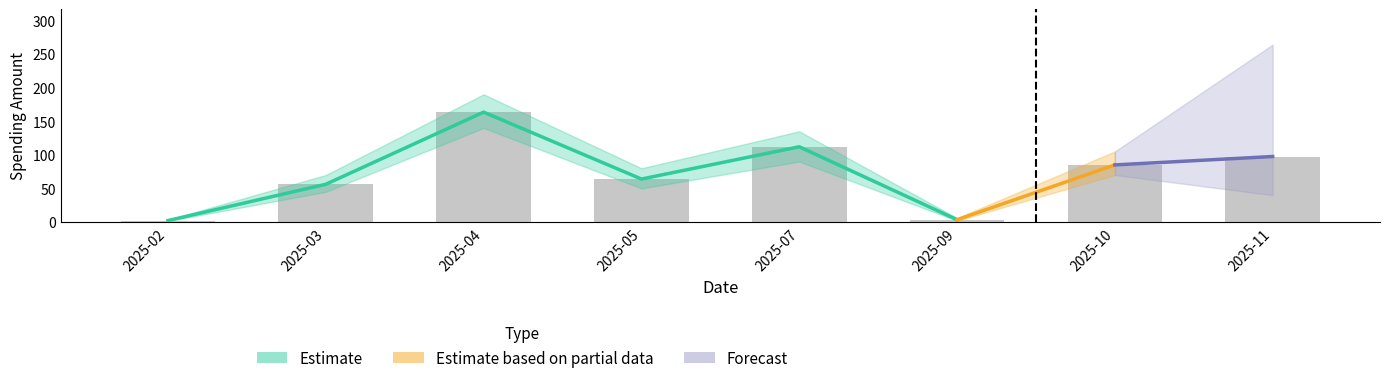

What is the change in value from 2025-02 to 2025-10?

+82.8